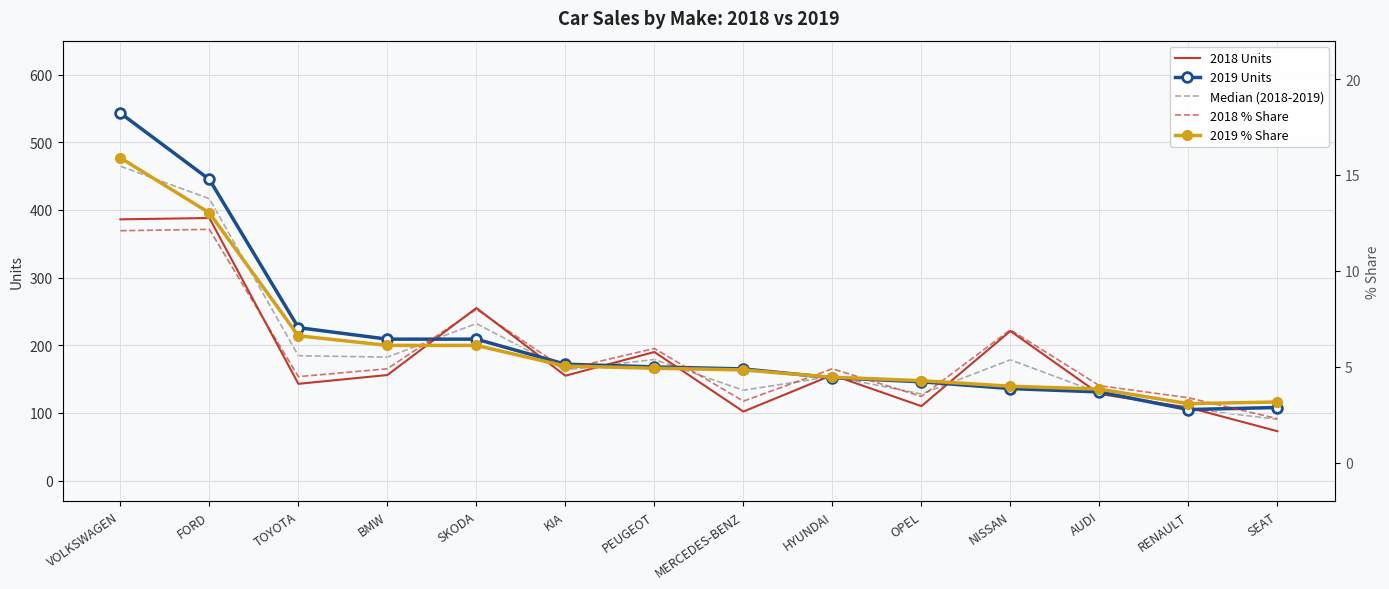

True or false: 2019 % Share and 2019 Units cross at least once.

False